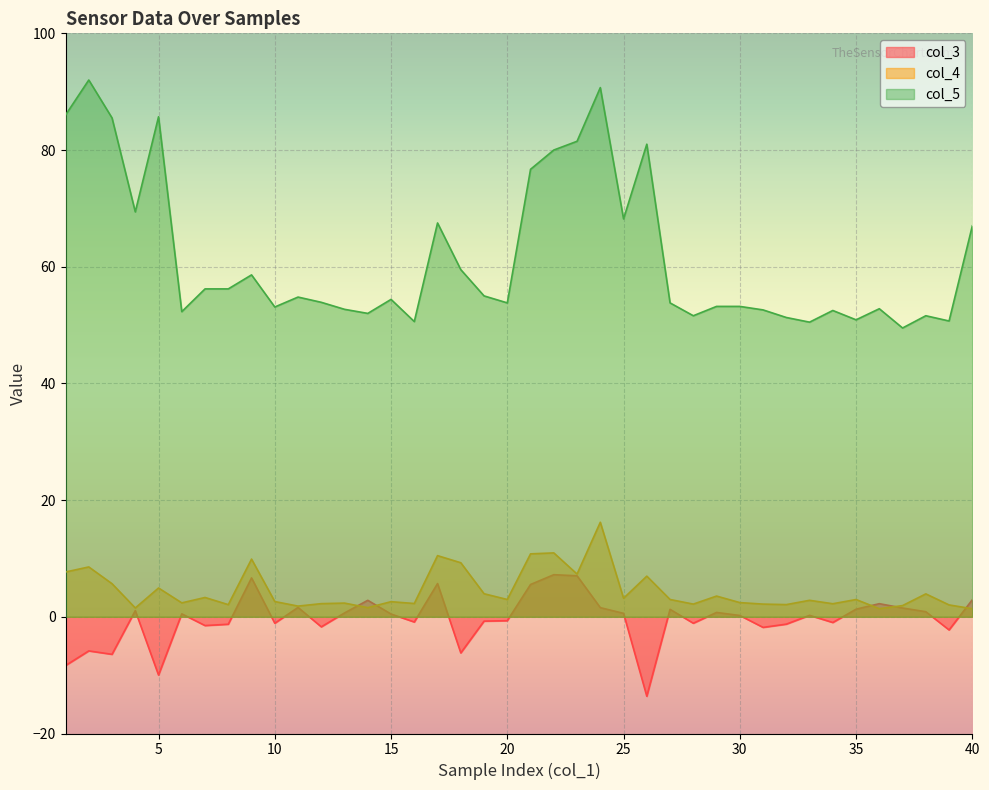

Reading left to right, extract all data points from this chart.

col_3: -8.4	-5.8	-6.4	1.1	-10.0	0.5	-1.5	-1.3	6.7	-1.1	1.6	-1.7	0.7	2.8	0.5	-0.9	5.7	-6.2	-0.7	-0.7	5.5	7.2	7.0	1.6	0.6	-13.6	1.3	-1.1	0.8	0.2	-1.8	-1.3	0.2	-1.0	1.3	2.2	1.5	0.9	-2.2	2.9
col_4: 7.7	8.5	5.7	1.5	4.9	2.4	3.3	2.1	9.9	2.6	1.8	2.3	2.4	1.6	2.6	2.3	10.5	9.3	4.0	3.0	10.8	11.0	7.3	16.2	3.2	7.0	3.0	2.2	3.6	2.4	2.2	2.1	2.8	2.2	3.0	1.4	1.9	3.9	2.0	1.4
col_5: 86.0	92.0	85.5	69.4	85.7	52.3	56.2	56.2	58.6	53.1	54.8	53.9	52.7	52.0	54.4	50.6	67.5	59.5	55.0	53.8	76.7	80.0	81.5	90.7	68.2	81.0	53.8	51.6	53.2	53.2	52.6	51.3	50.5	52.5	50.9	52.8	49.5	51.6	50.7	67.0